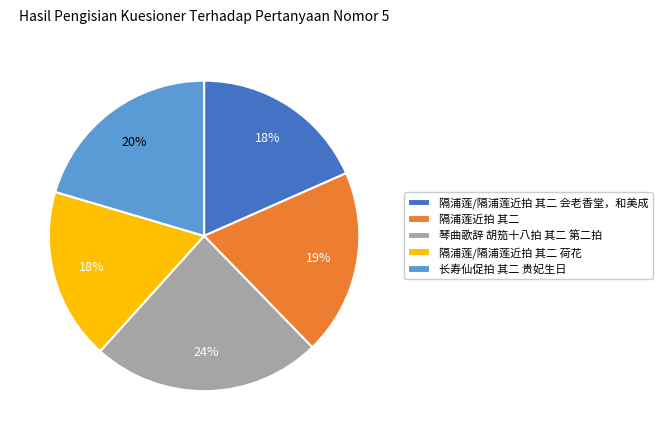

Combined, do 长寿仙促拍 其二 贵妃生日 and 琴曲歌辞 胡笳十八拍 其二 第二拍 account for over 50%?

No